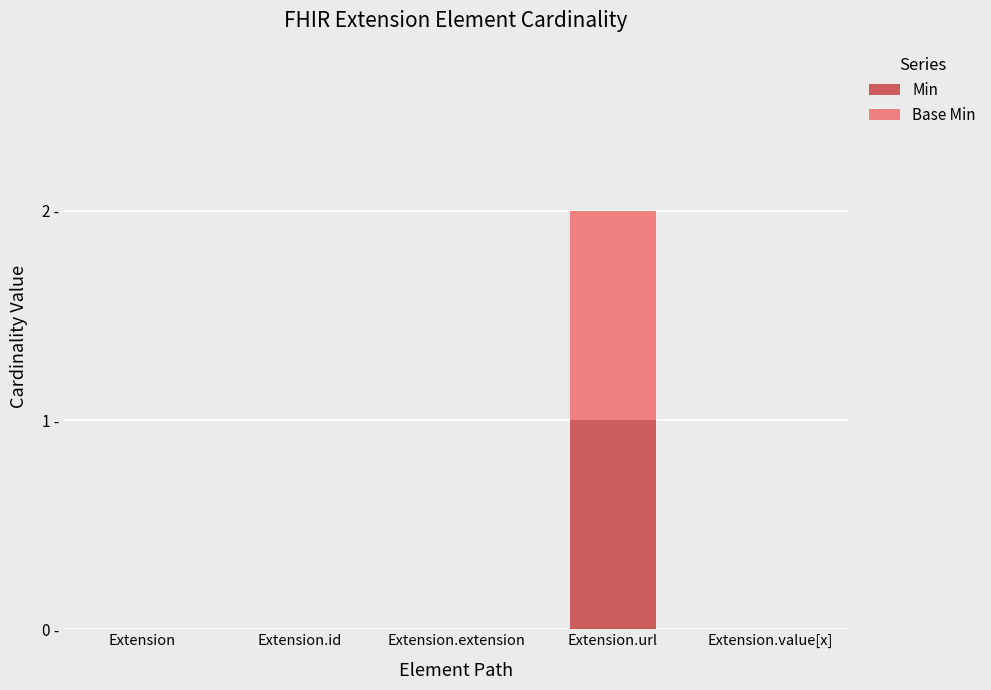

What is the label of the 3rd bar from the right?

Extension.extension